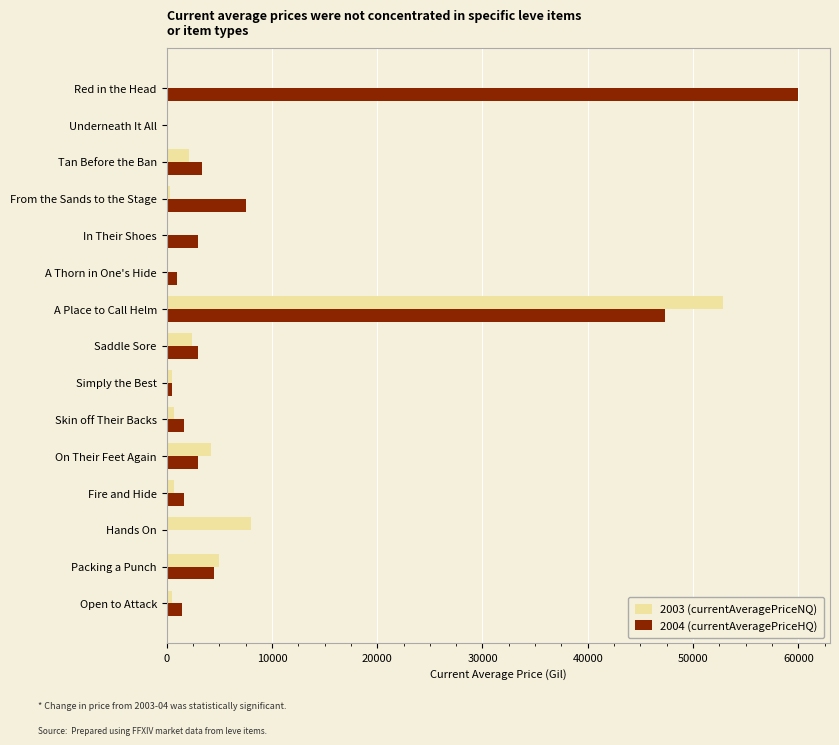

Which series has the largest total across all categories?

2004 (currentAveragePriceHQ)